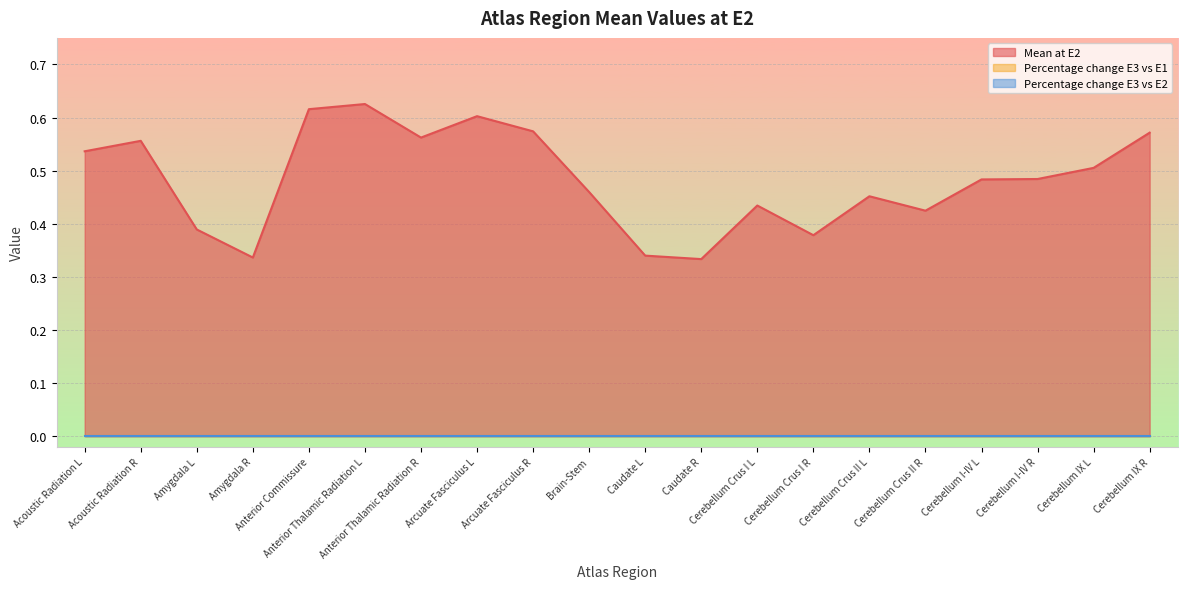

What is the total value across all series at Cerebellum Crus I R?

0.4